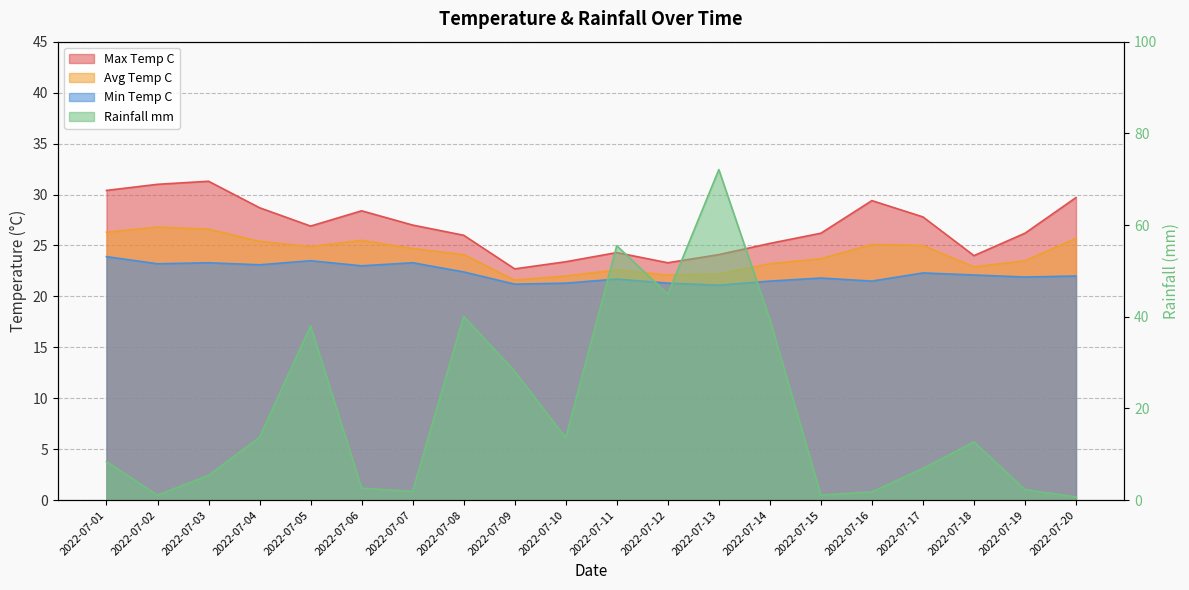

What are all the series names shown in the legend?

max_temp_c, avg_temp_c, min_temp_c, rainfall_mm